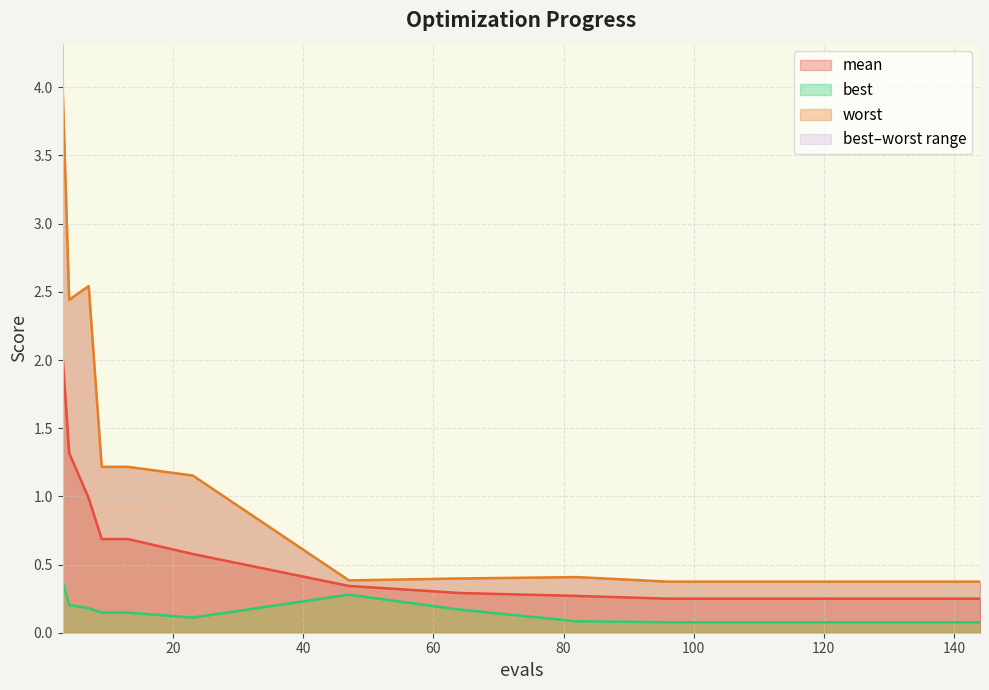

Reading left to right, list all the values displayed in this chart.

mean: 3=2.0	4=1.3	7=1.0	9=0.7	13=0.7	23=0.6	47=0.3	64=0.3	82=0.3	96=0.2	104=0.2	112=0.2	120=0.2	132=0.2	144=0.2
best: 3=0.4	4=0.2	7=0.2	9=0.1	13=0.1	23=0.1	47=0.3	64=0.2	82=0.1	96=0.1	104=0.1	112=0.1	120=0.1	132=0.1	144=0.1
worst: 3=4.0	4=2.4	7=2.5	9=1.2	13=1.2	23=1.2	47=0.4	64=0.4	82=0.4	96=0.4	104=0.4	112=0.4	120=0.4	132=0.4	144=0.4